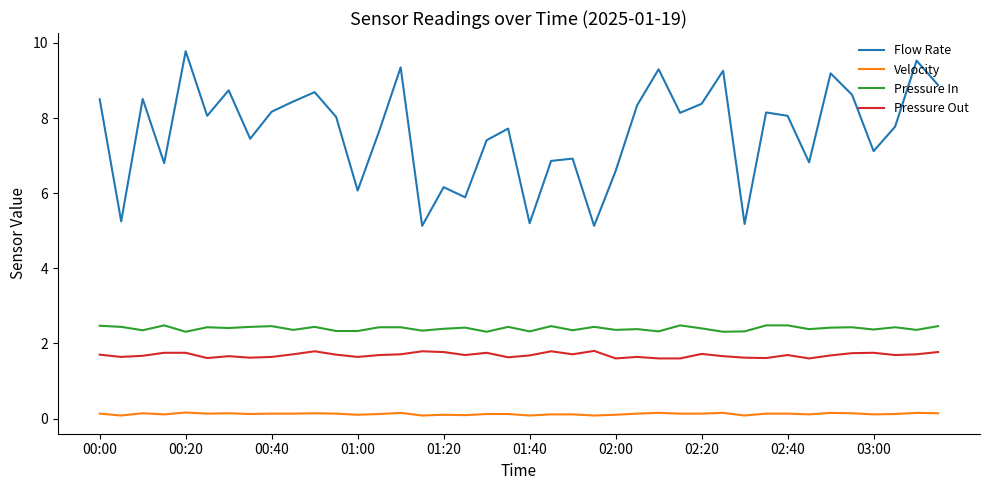

What is the minimum value for Velocity?

0.1